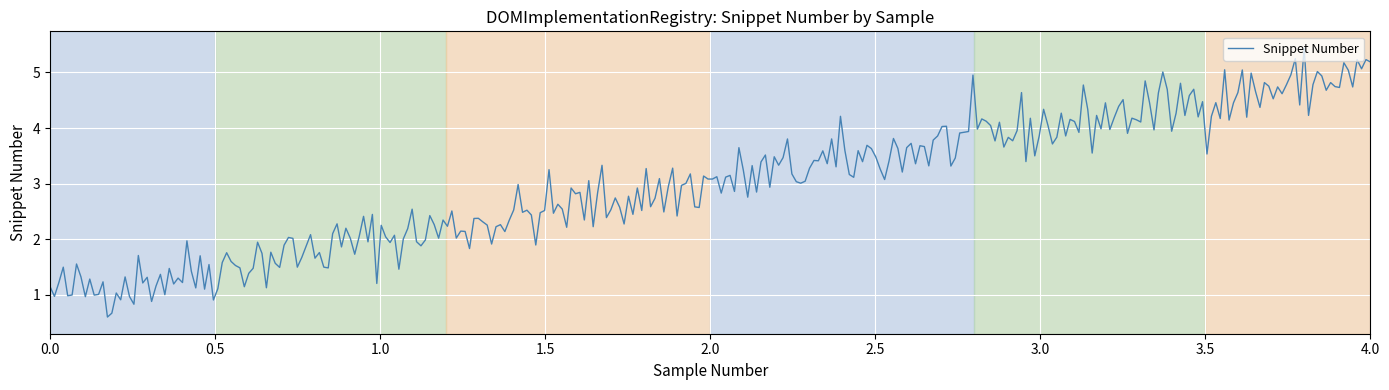

What is the maximum value shown in the chart?

5.4